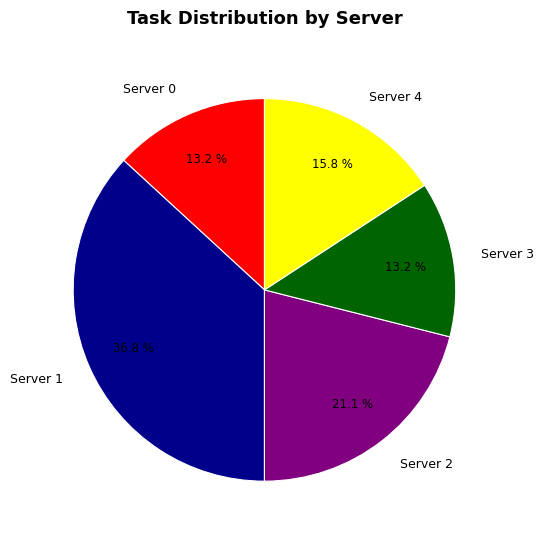

To the nearest percent, what percentage of the pie is Server 0?

13%